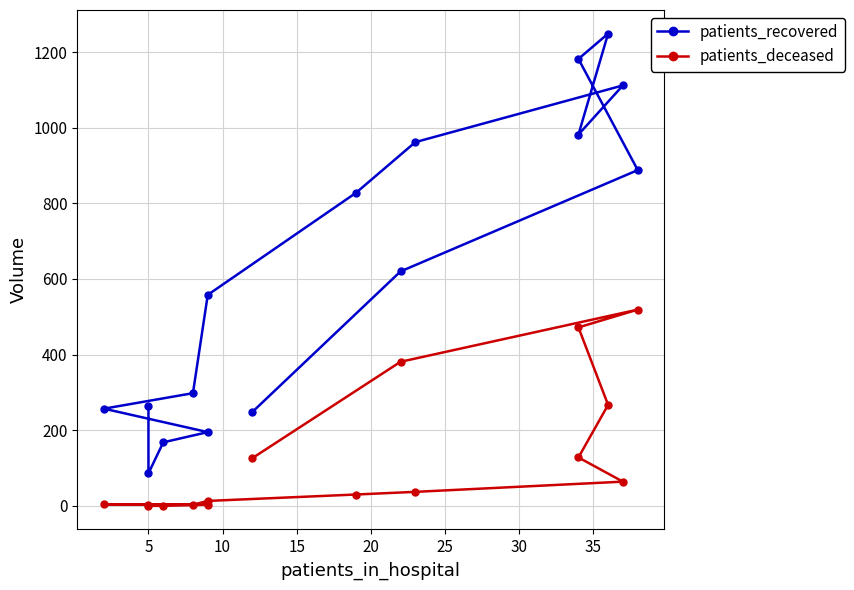

Reading right to left, transcribe all the data shown in this chart.

patients_recovered: 248	620	888	1182	1249	982	1112	962	828	558	298	257	195	168	86	265
patients_deceased: 126	381	519	472	267	128	64	37	30	13	3	4	3	0	0	2